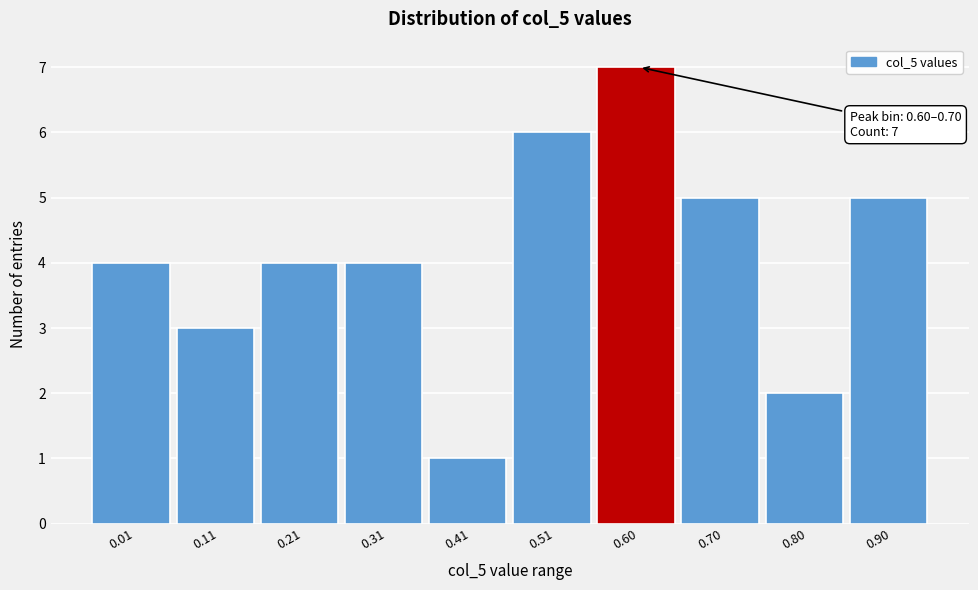

Reading left to right, list all the values displayed in this chart.

0.01=4	0.11=3	0.21=4	0.31=4	0.41=1	0.51=6	0.60=7	0.70=5	0.80=2	0.90=5